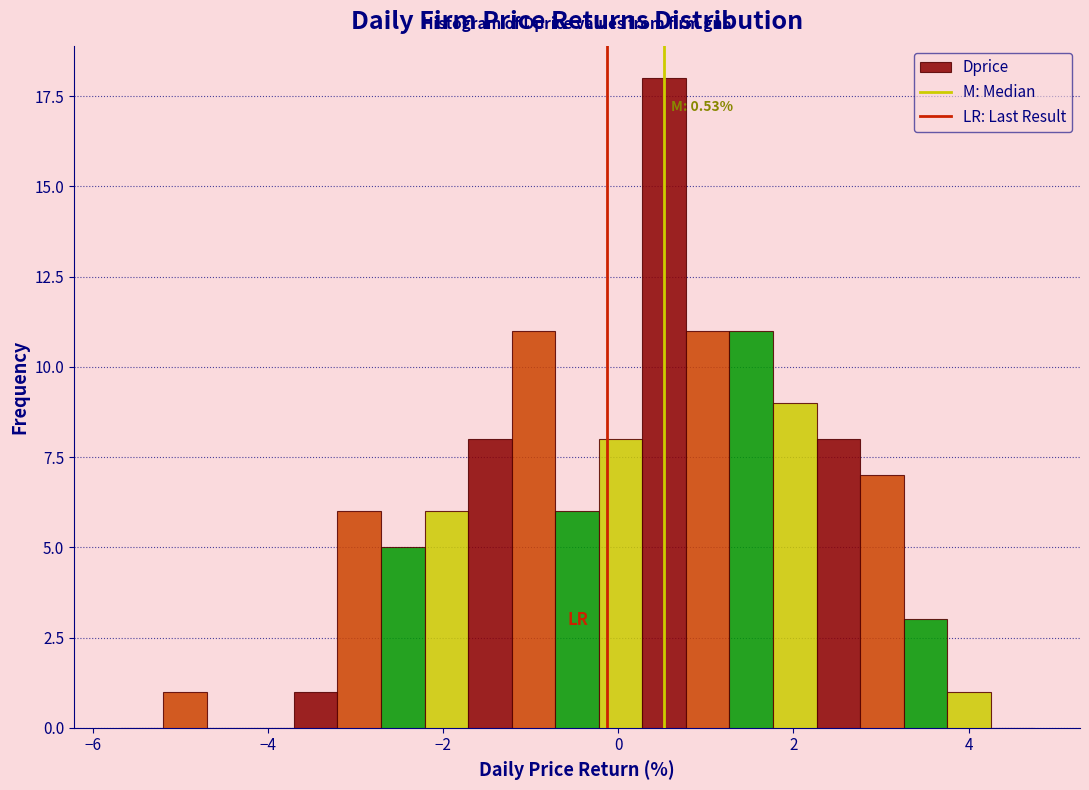

Around what value on the x-axis is the tallest bar? Give the approximate position of its centre, as read against the axis.

0.6